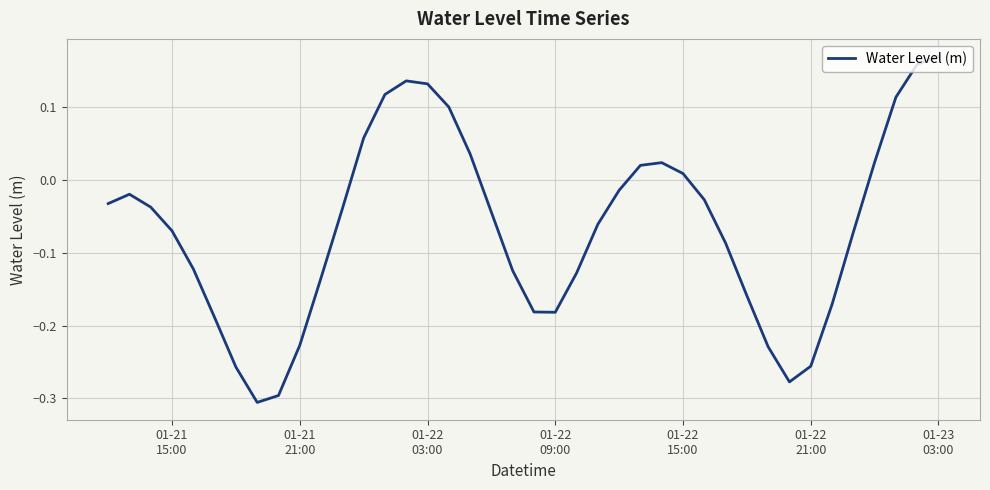

What is the difference between the maximum and minimum values?

0.5